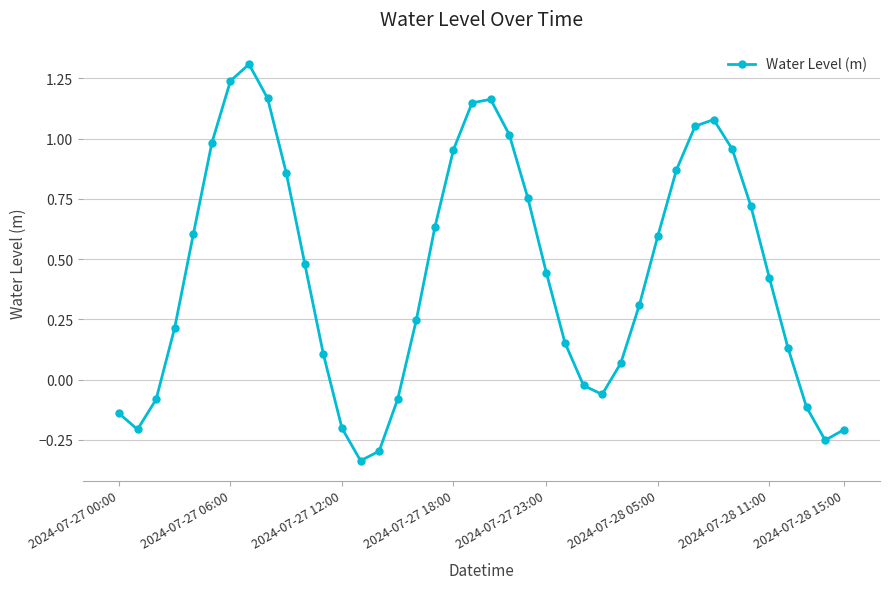

How many points are higher than both their immediate neighbors (excluding endpoints)?

3